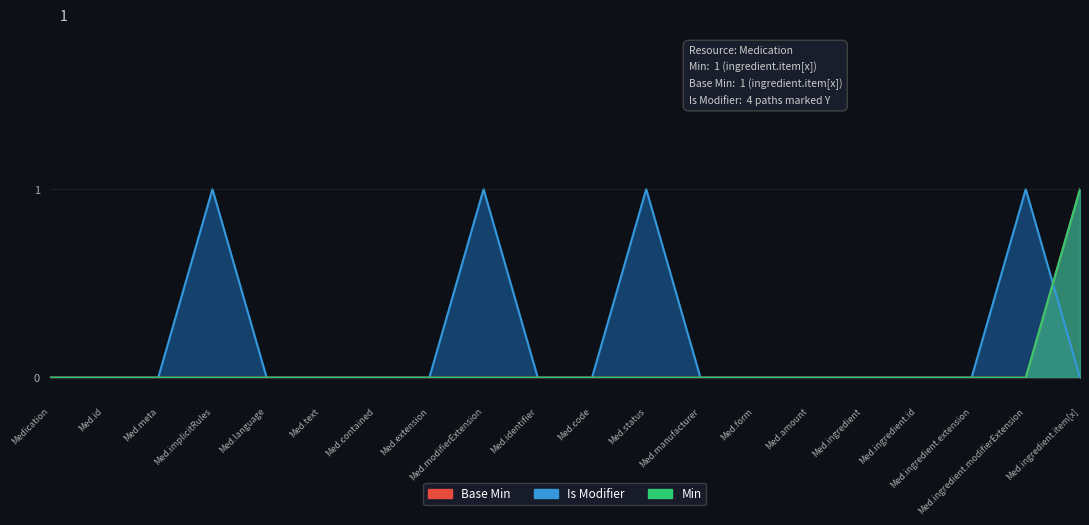

True or false: Min and Base Min intersect in this chart.

False